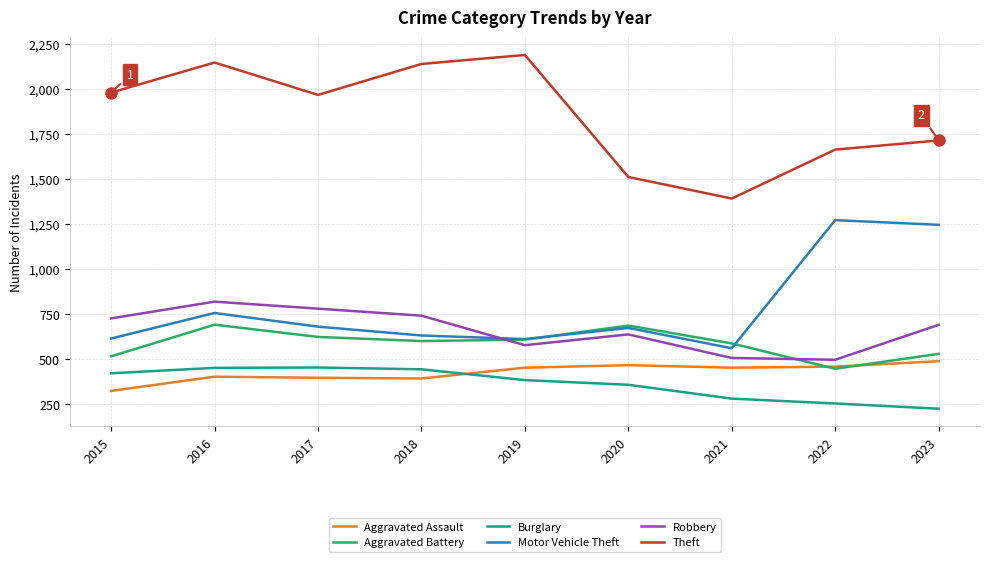

Which category has the lowest value in the Aggravated Assault series?

2015